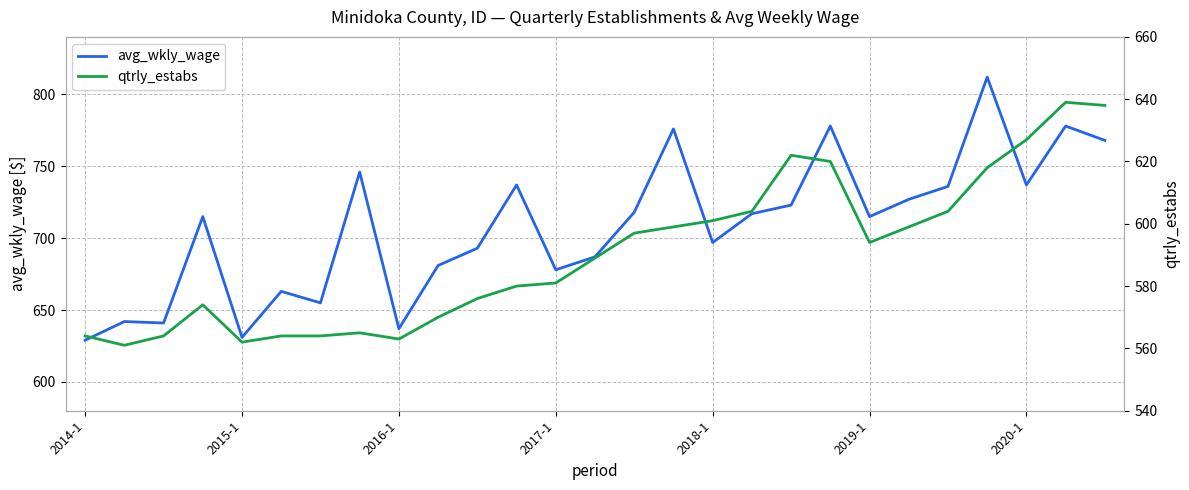

List the series in order of their peak value, lowest first.

qtrly_estabs, avg_wkly_wage